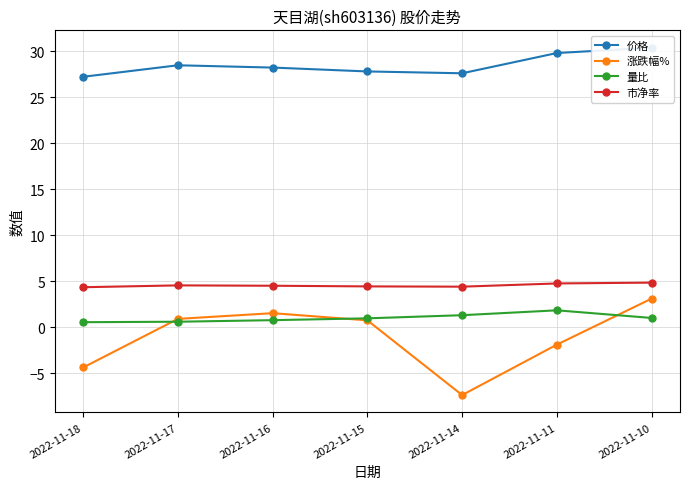

The value of 价格 at 2022-11-15 is 14.8. True or false?

False